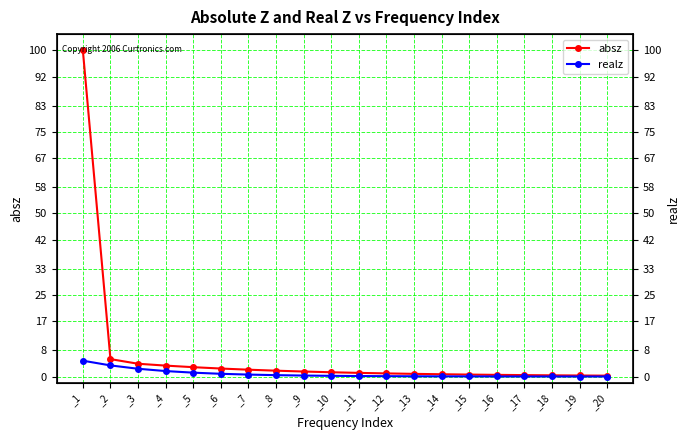

True or false: realz and absz cross at least once.

False